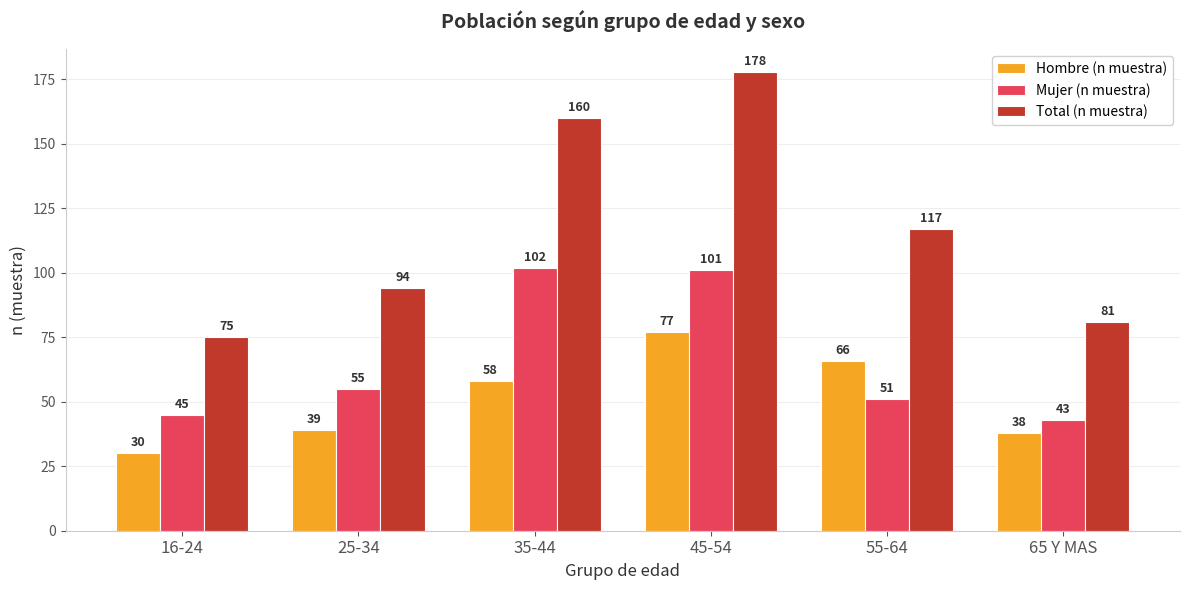

The value of Total (n muestra) at 35-44 is 208. True or false?

False